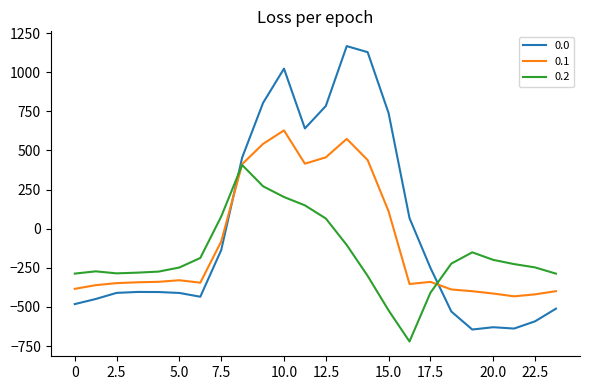

List the series in order of their peak value, lowest first.

0.2, 0.1, 0.0